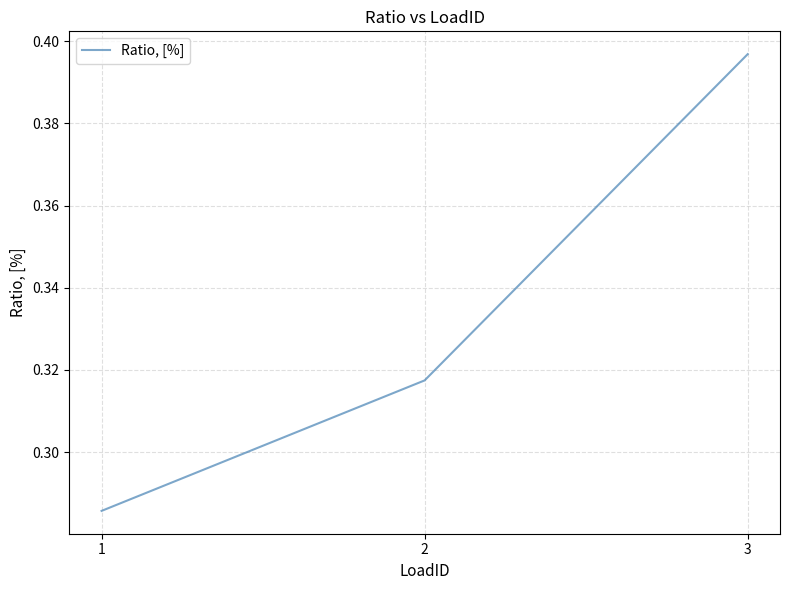

What is the change in value from 2 to 3?

+0.1